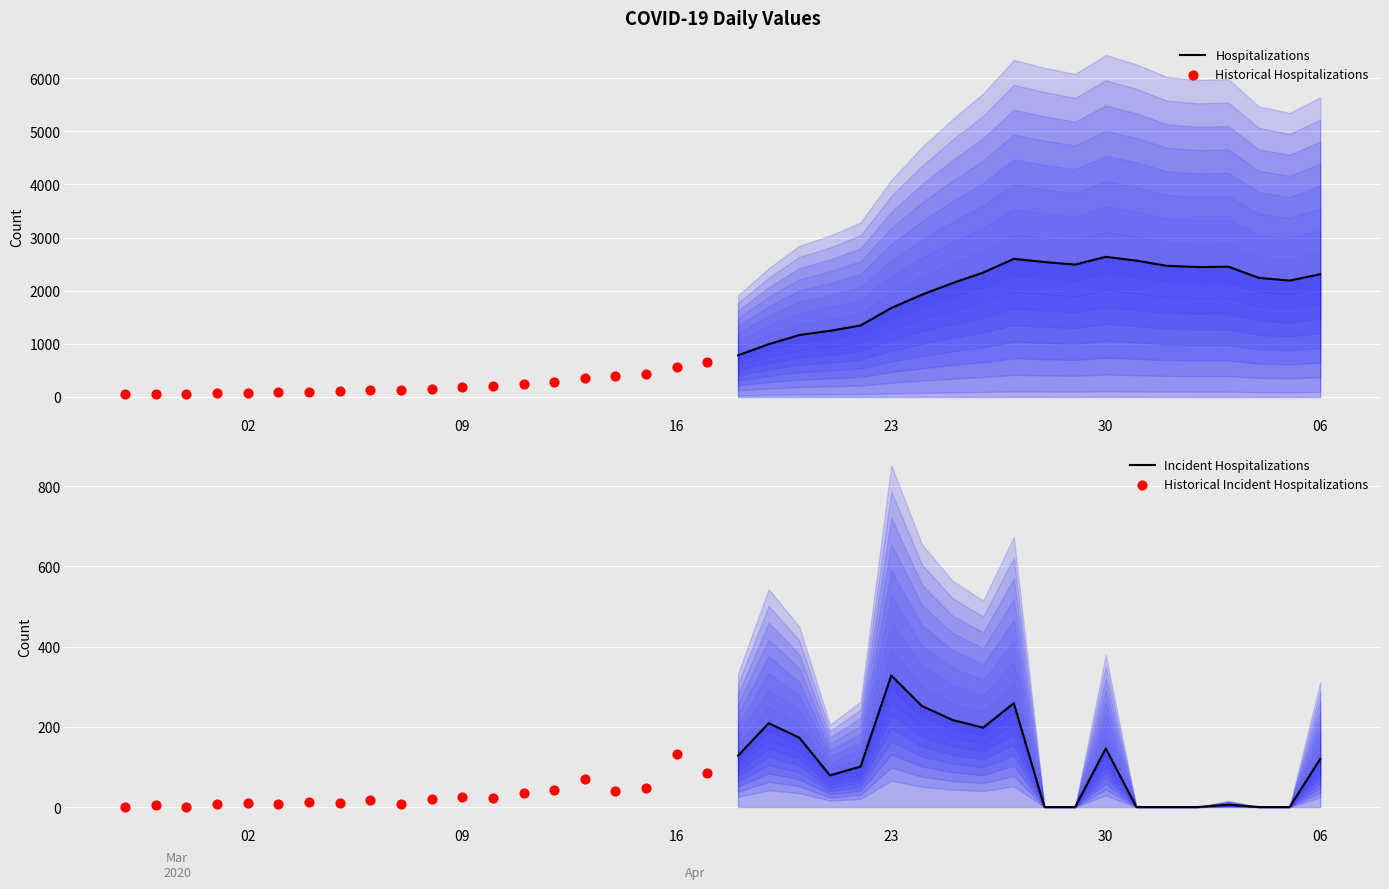

Which series has the widest spread of Y values?

Hospitalizations